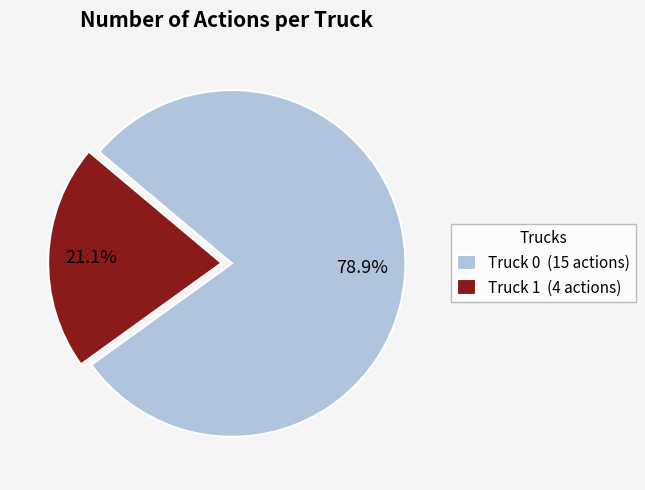

To the nearest percent, what portion does Truck 1 represent?

21%